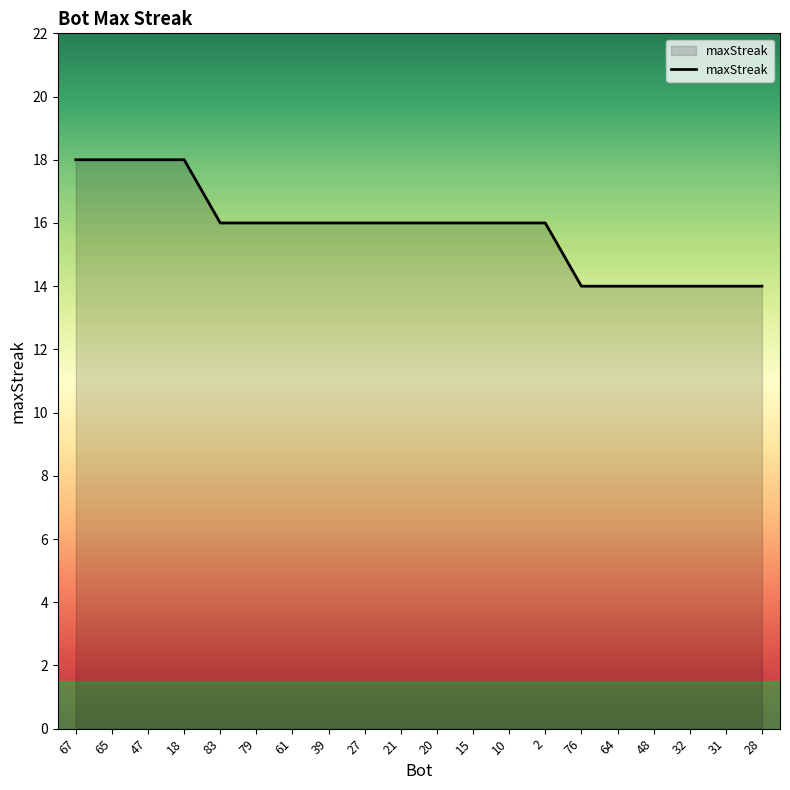

How many lines are shown in the chart?

1